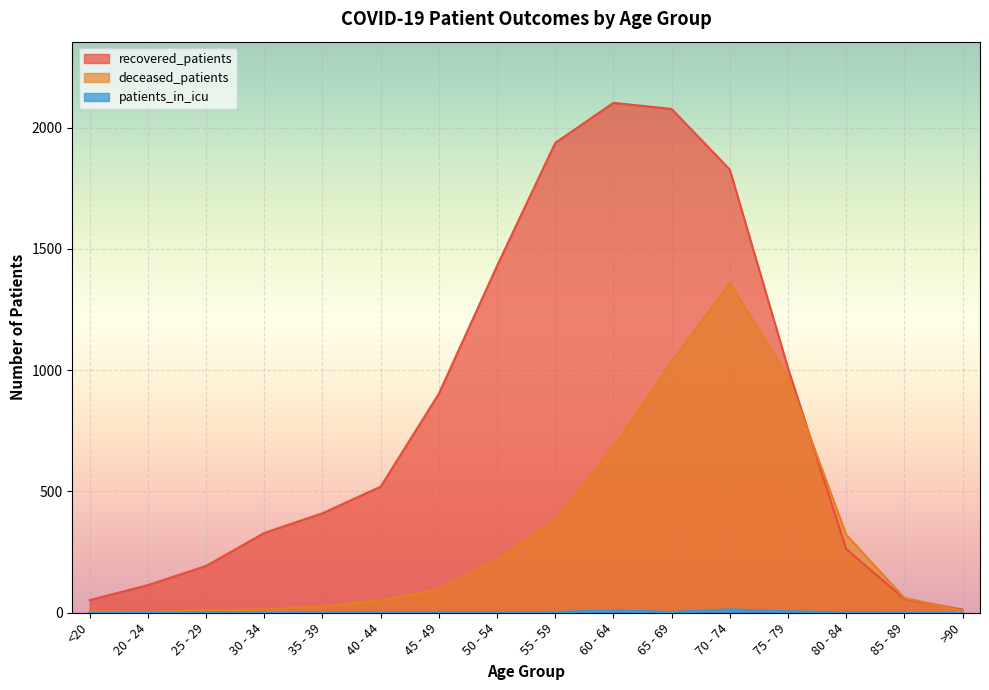

At which category is the sum across all series the highest?

70 - 74